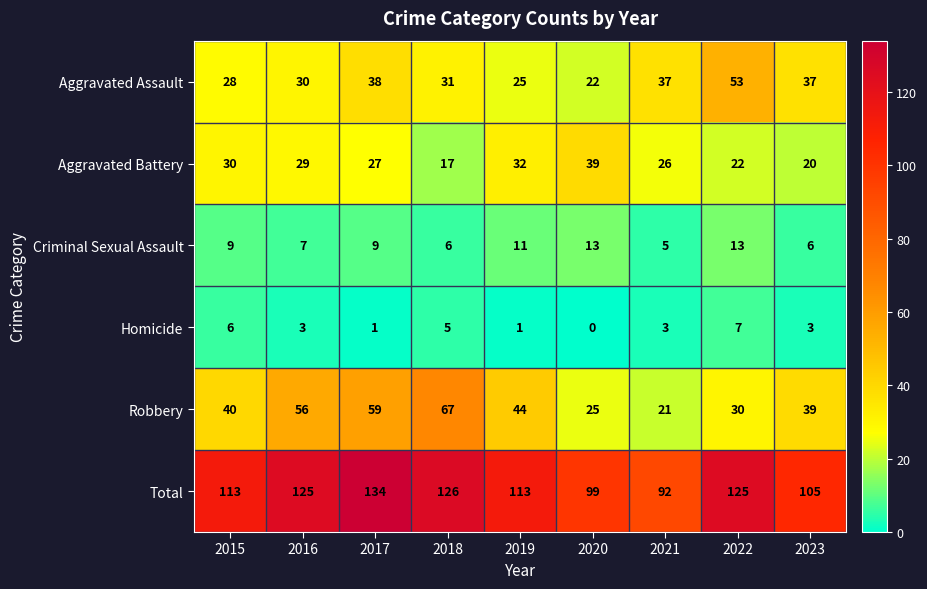

List the series in order of their peak value, lowest first.

Homicide, Criminal Sexual Assault, Aggravated Battery, Aggravated Assault, Robbery, Total